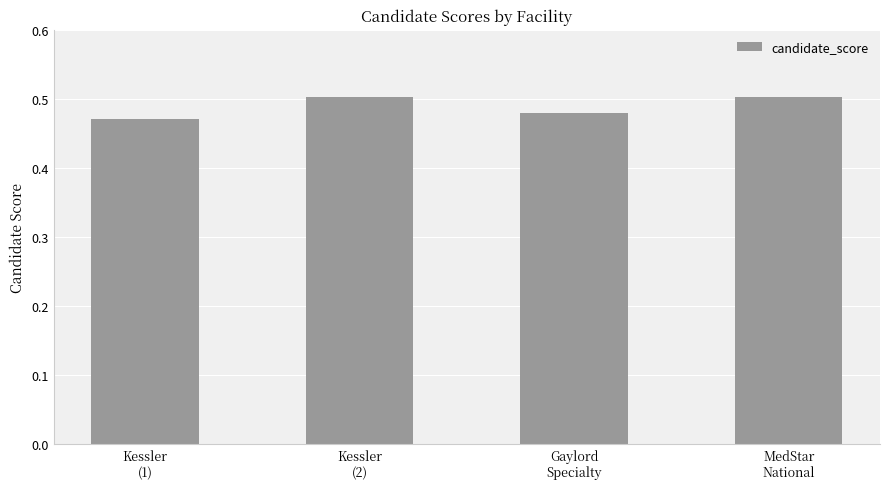

Which label corresponds to the smallest value in the chart?

Kessler
(1)